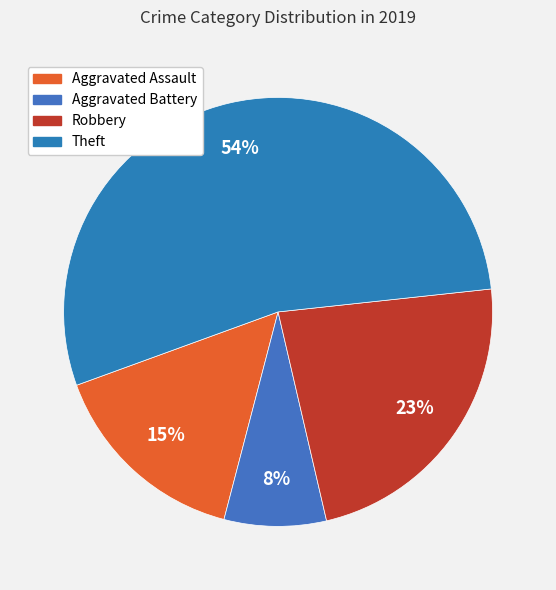

How many segments does this pie chart have?

4